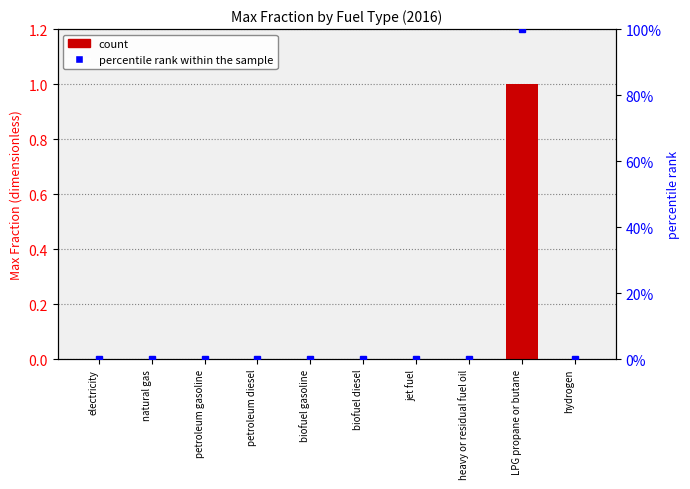

Reading right to left, list all the values displayed in this chart.

Max Fraction: hydrogen=0	LPG propane or butane=1	heavy or residual fuel oil=0	jet fuel=0	biofuel diesel=0	biofuel gasoline=0	petroleum diesel=0	petroleum gasoline=0	natural gas=0	electricity=0
percentile rank within the sample: hydrogen=0	LPG propane or butane=1	heavy or residual fuel oil=0	jet fuel=0	biofuel diesel=0	biofuel gasoline=0	petroleum diesel=0	petroleum gasoline=0	natural gas=0	electricity=0